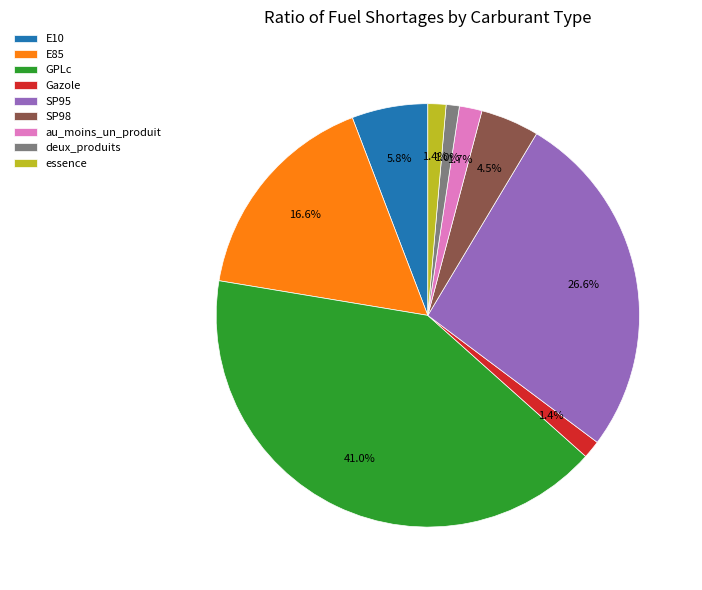

The au_moins_un_produit slice represents 2% of the pie. True or false?

True